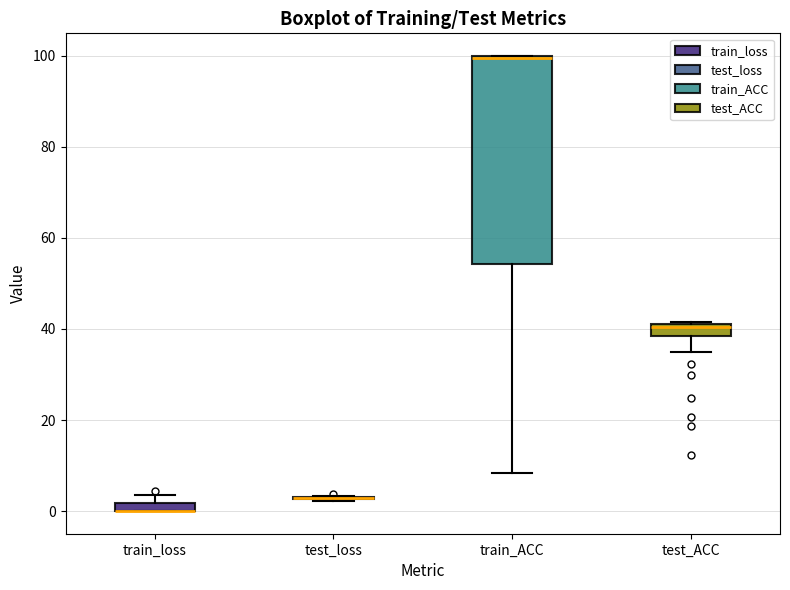

Comparing the boxes themselves (not the whiskers), which one is the tallest?

train_ACC